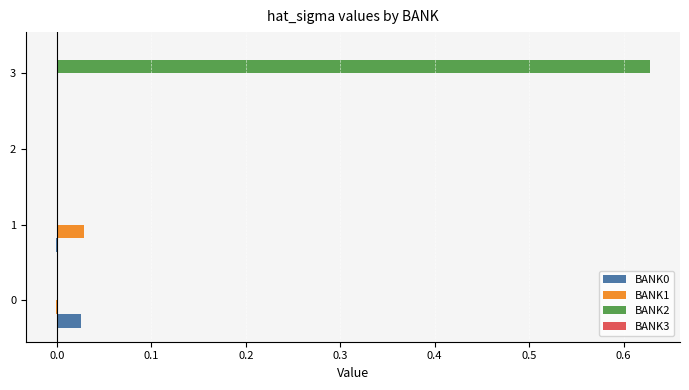

Count the number of data series in this chart.

3